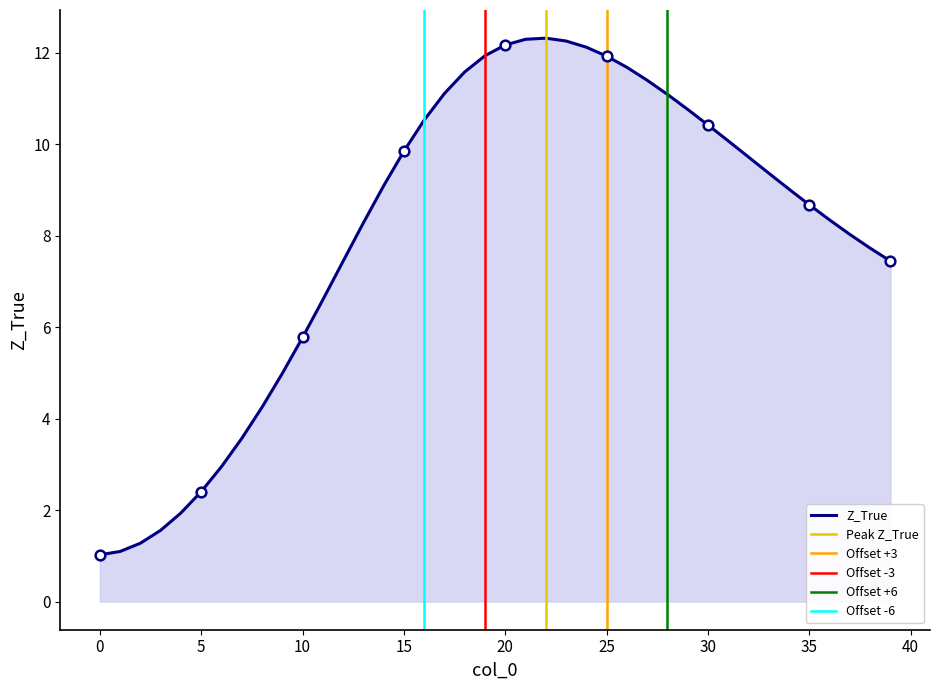

At which label is the value closest to 6?

10